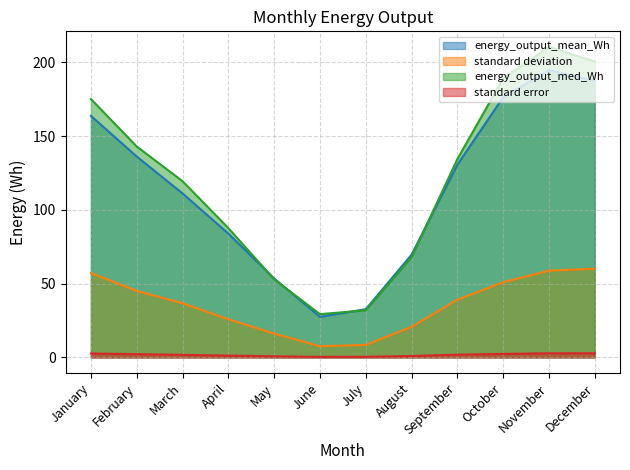

What are all the series names shown in the legend?

energy_output_mean_Wh, standard deviation, energy_output_med_Wh, standard error